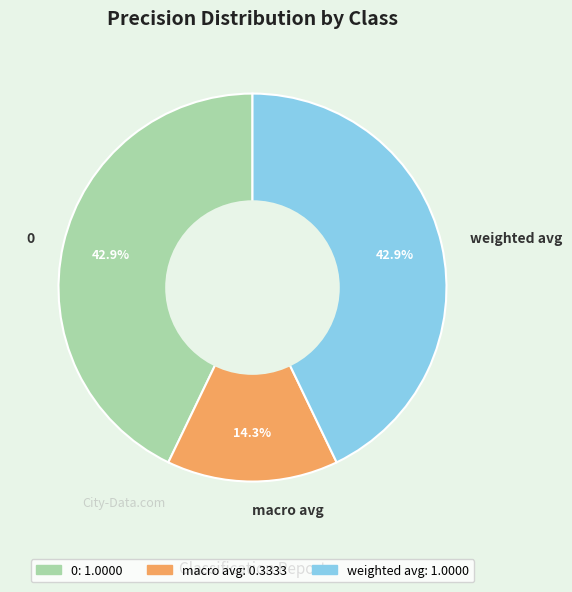

To the nearest percent, what percentage of the pie is weighted avg?

43%